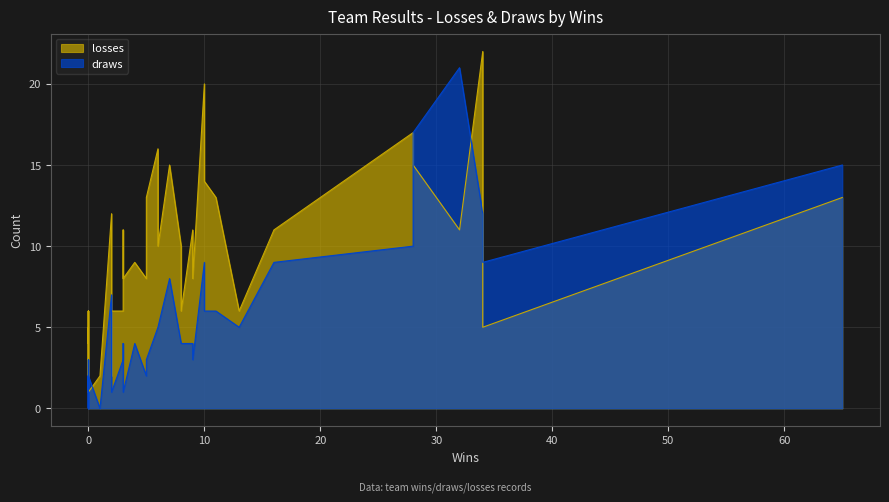

How many data points in draws are less than 4?

20